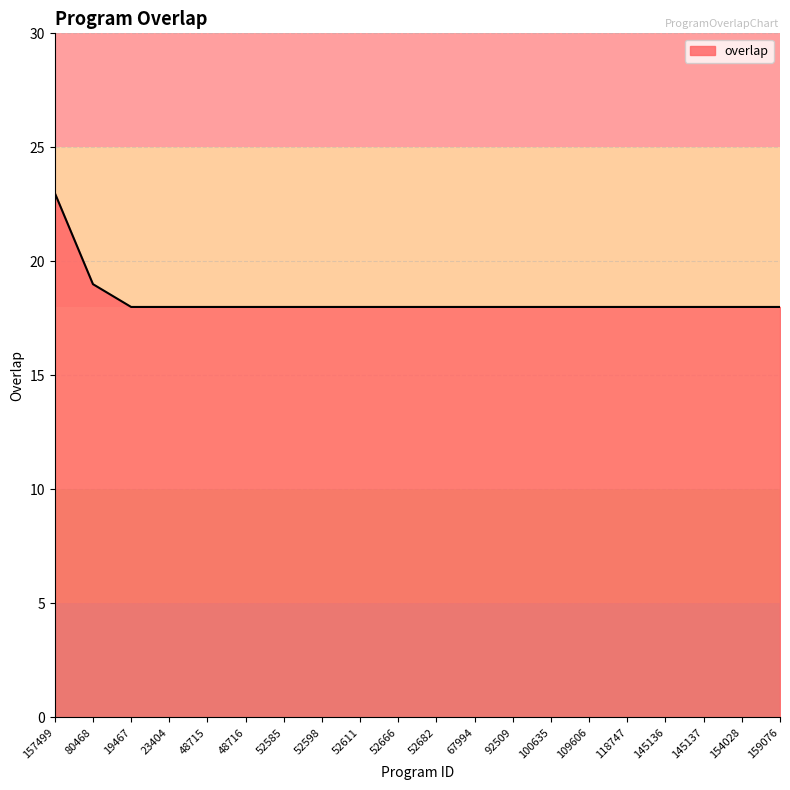

Reading left to right, list all the values displayed in this chart.

23	19	18	18	18	18	18	18	18	18	18	18	18	18	18	18	18	18	18	18